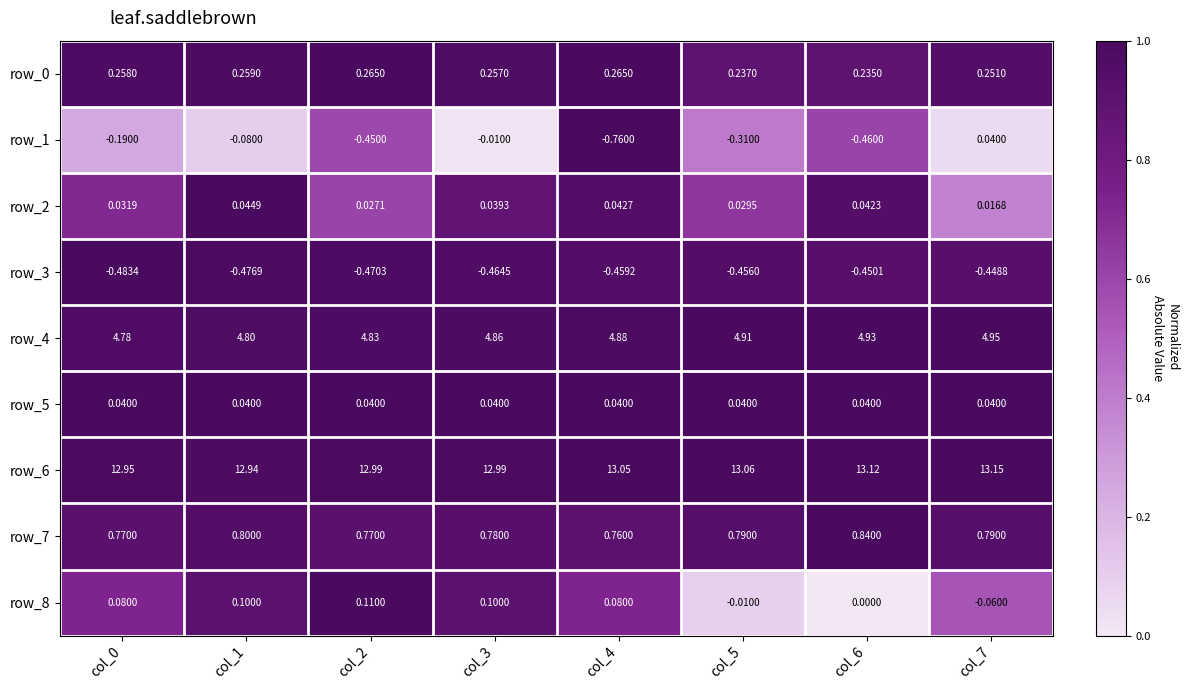

Which series has the largest range (max minus min)?

row_1